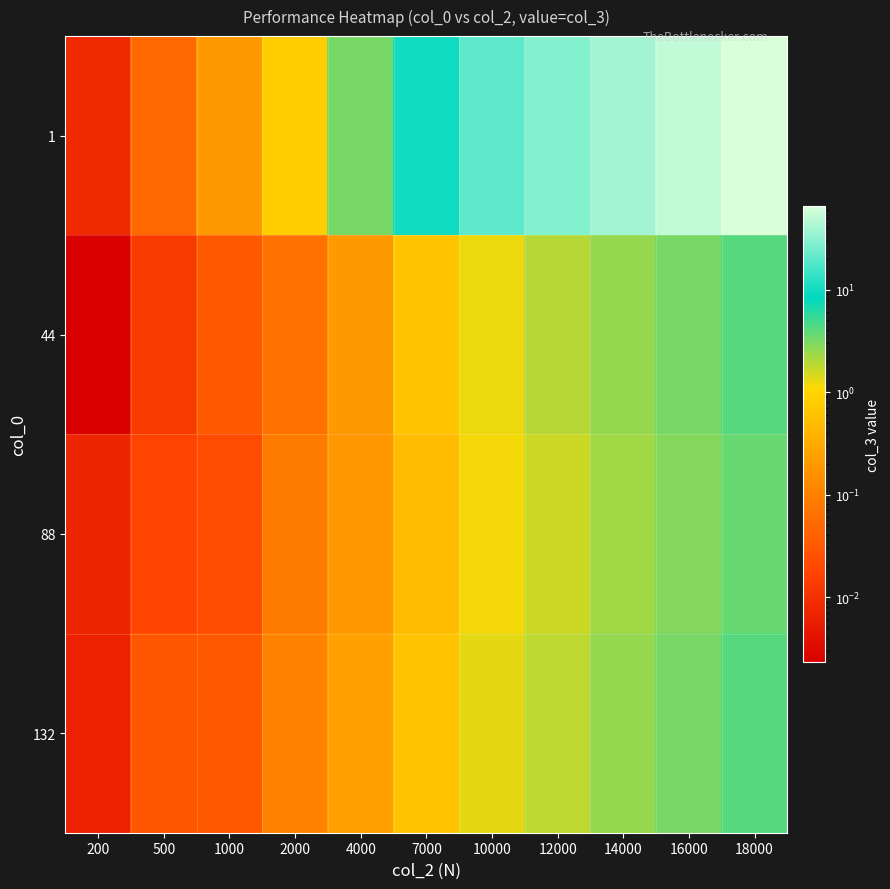

What is the total value across all series at 7000?

11.5